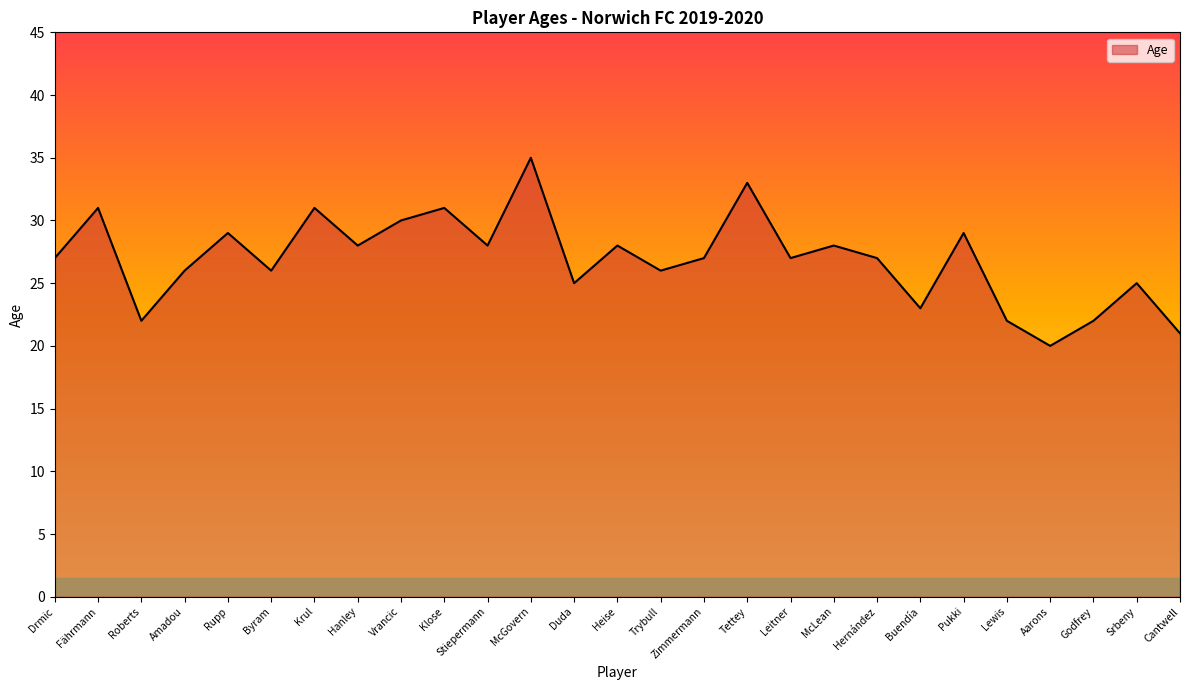

How many lines are shown in the chart?

1